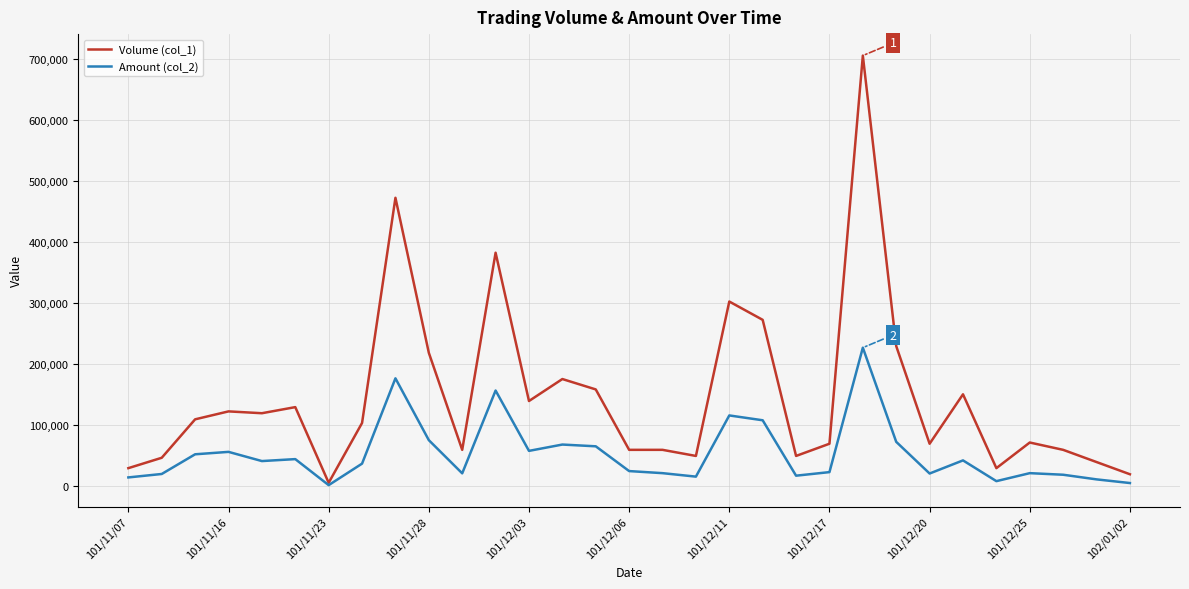

Which series has the largest total across all categories?

Volume (col_1)